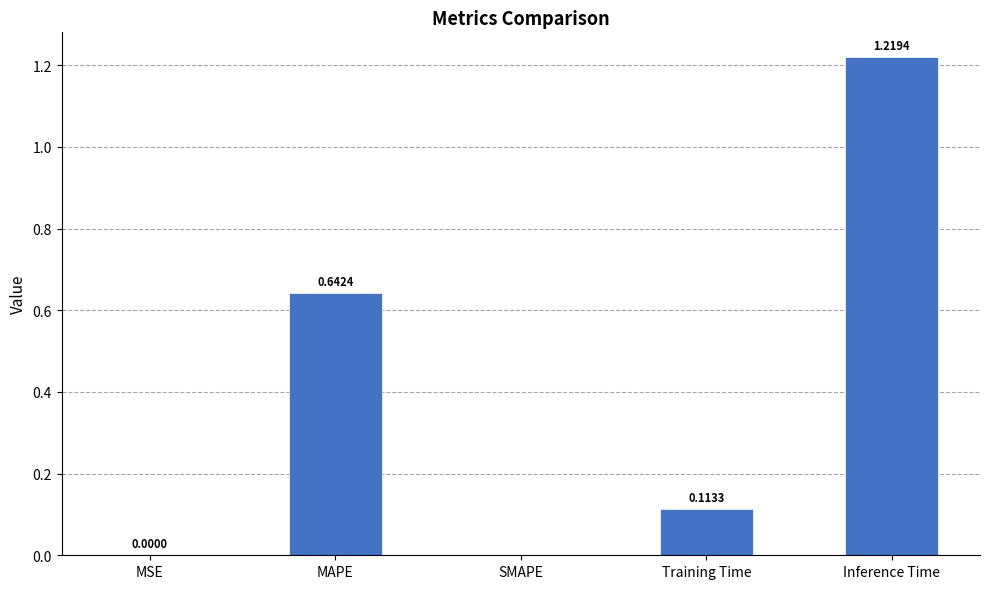

True or false: the data shows 0.6 at Inference Time.

False